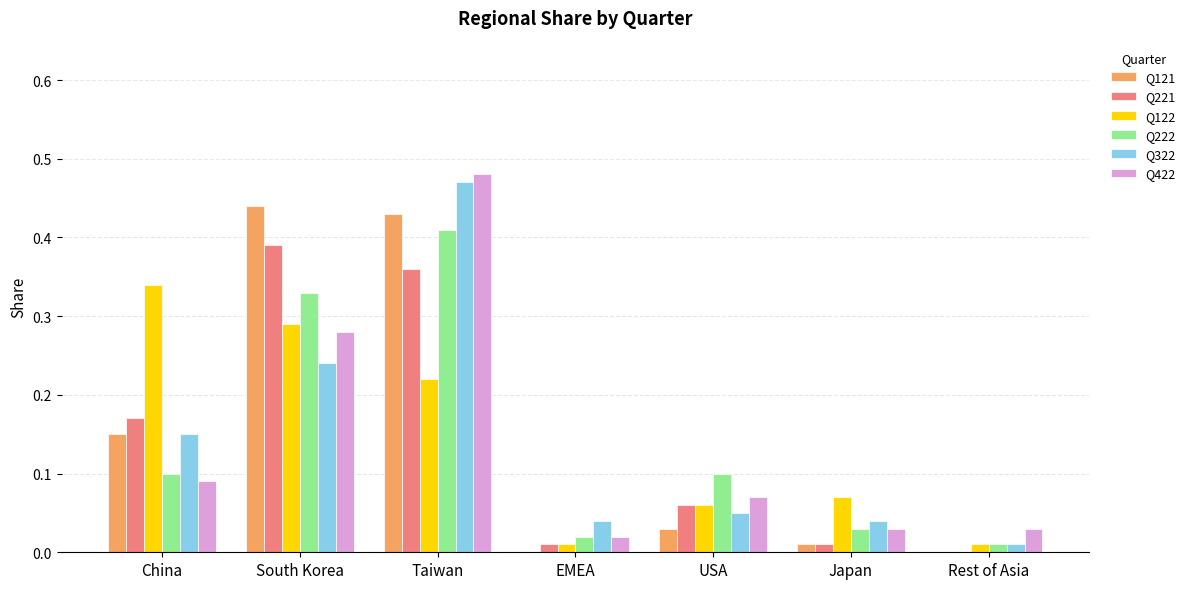

Which series changed the most between South Korea and Taiwan?

Q322